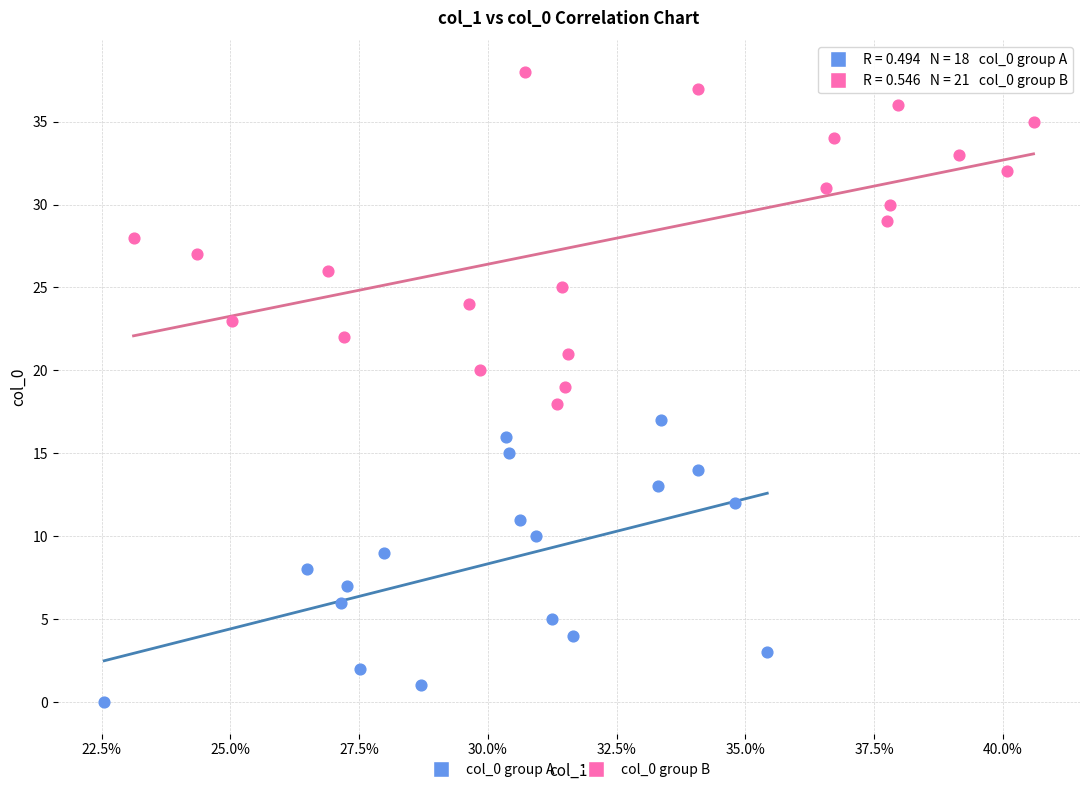

Which series contains the highest Y value?

col_0 group B